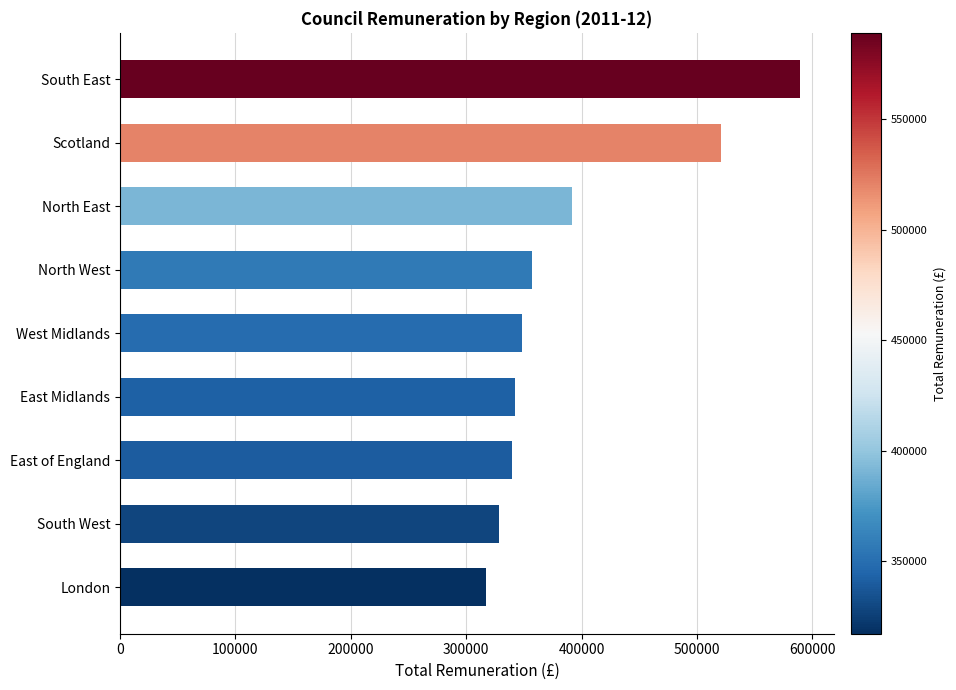

What is the maximum value shown in the chart?

589165